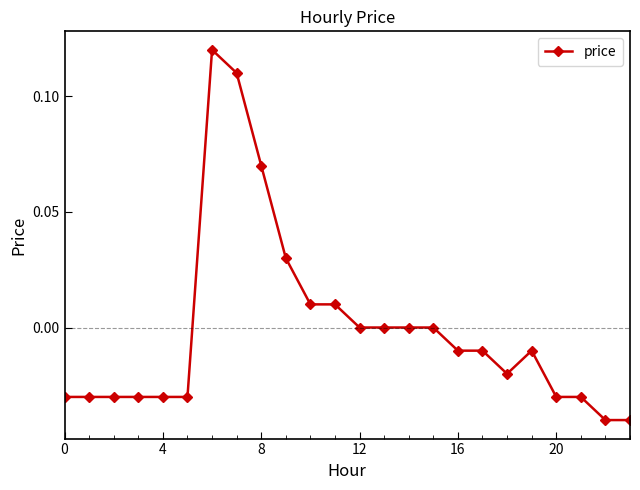

True or false: there are more than 0 points higher than both neighbors.

True